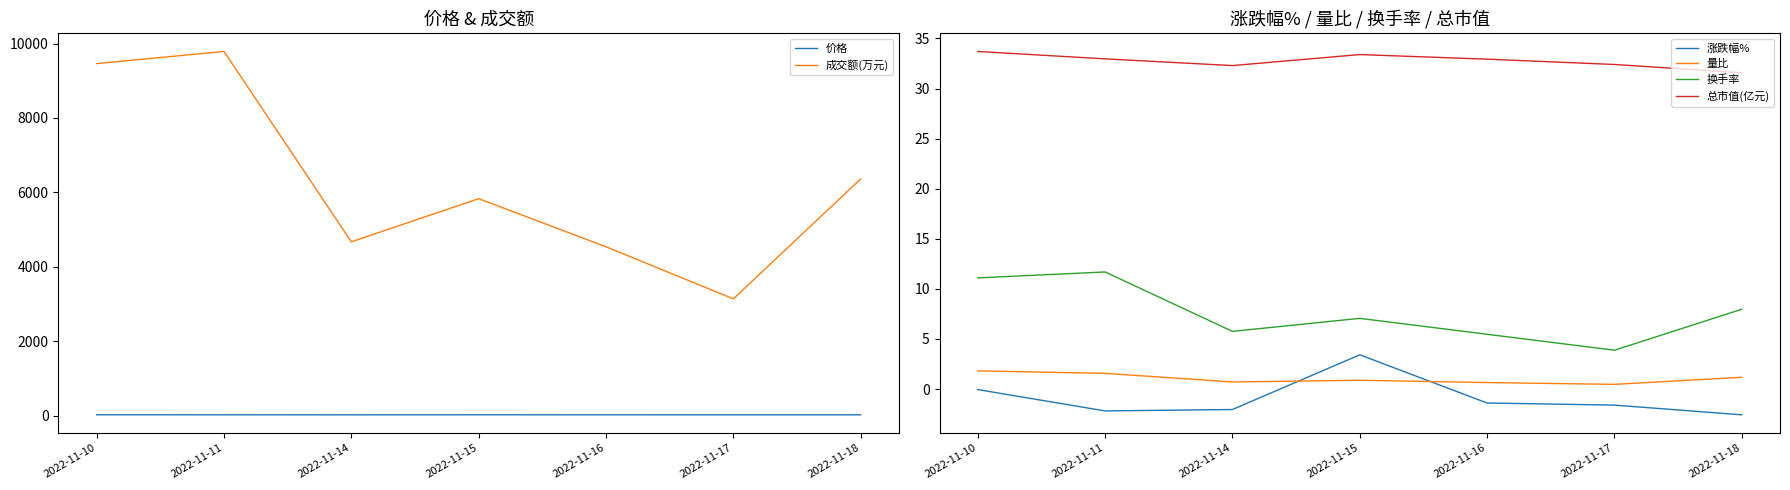

Does the chart have visible grid lines?

No